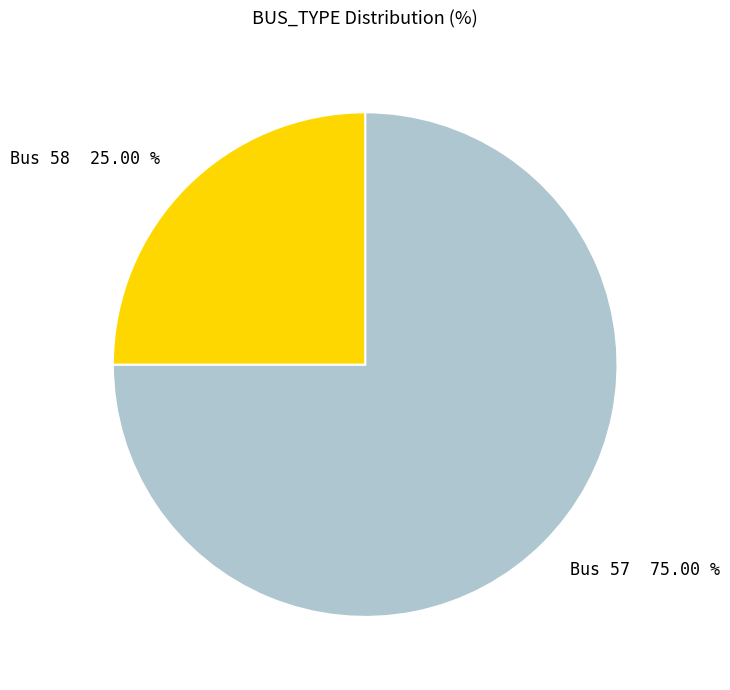

Which category has the biggest portion of the pie?

Bus 57 75.00 %